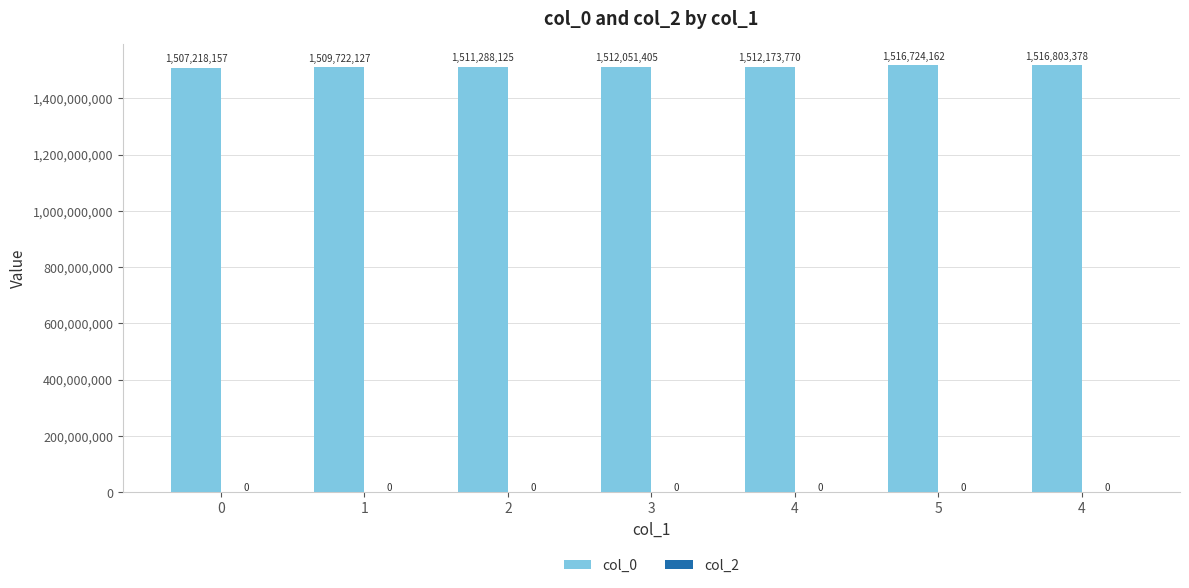

How many categories are shown in the chart?

7